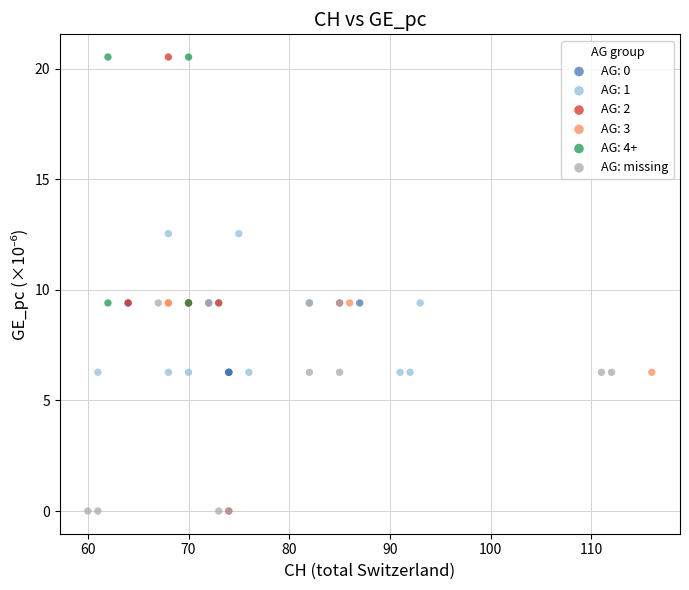

Which series has the widest spread of Y values?

AG: 2